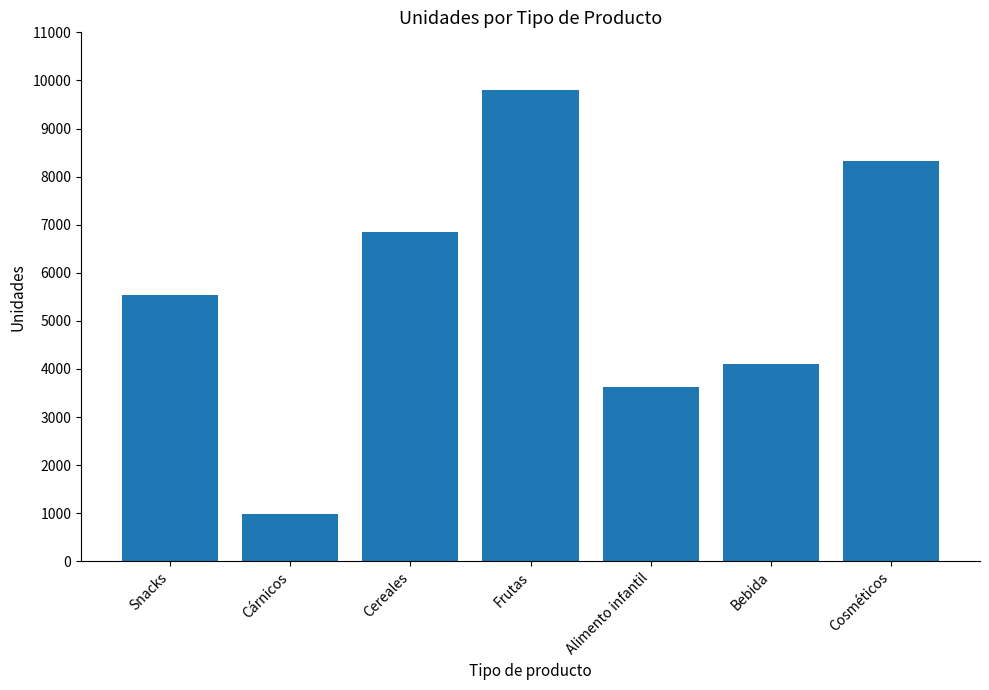

What is the label of the 4th bar from the left?

Frutas